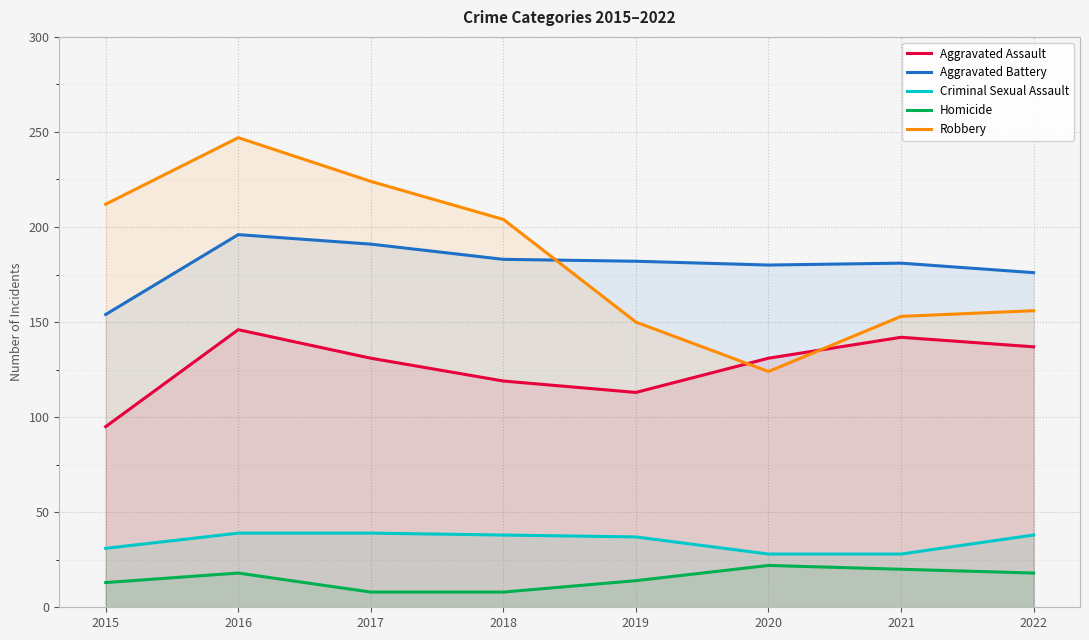

The value of Homicide at 2016 is 30. True or false?

False